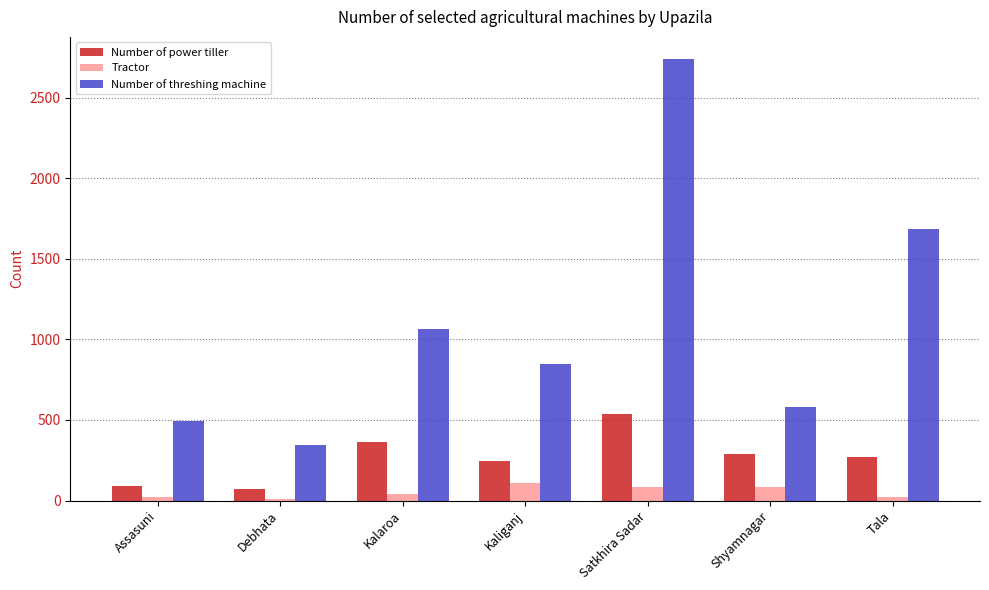

Is the value of Number of threshing machine at Tala greater than the value of Number of power tiller at Shyamnagar?

Yes